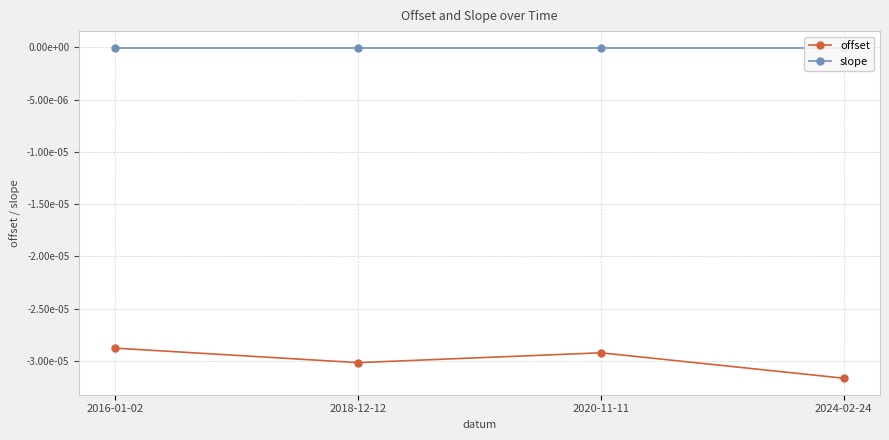

The value of offset at 2018-12-12 is -0.0. True or false?

False